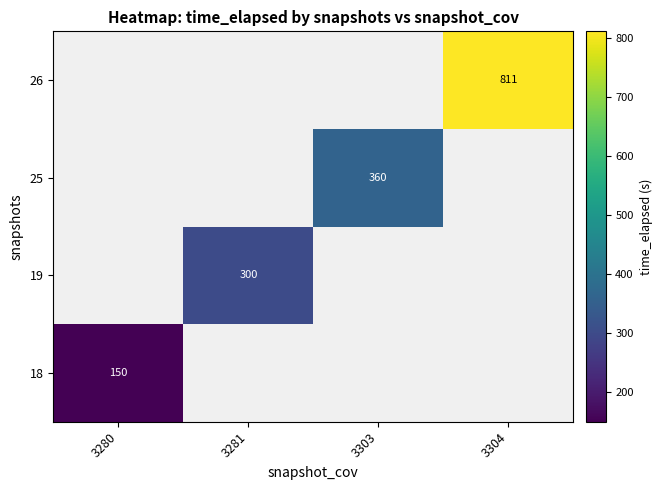

Count the number of data series in this chart.

4